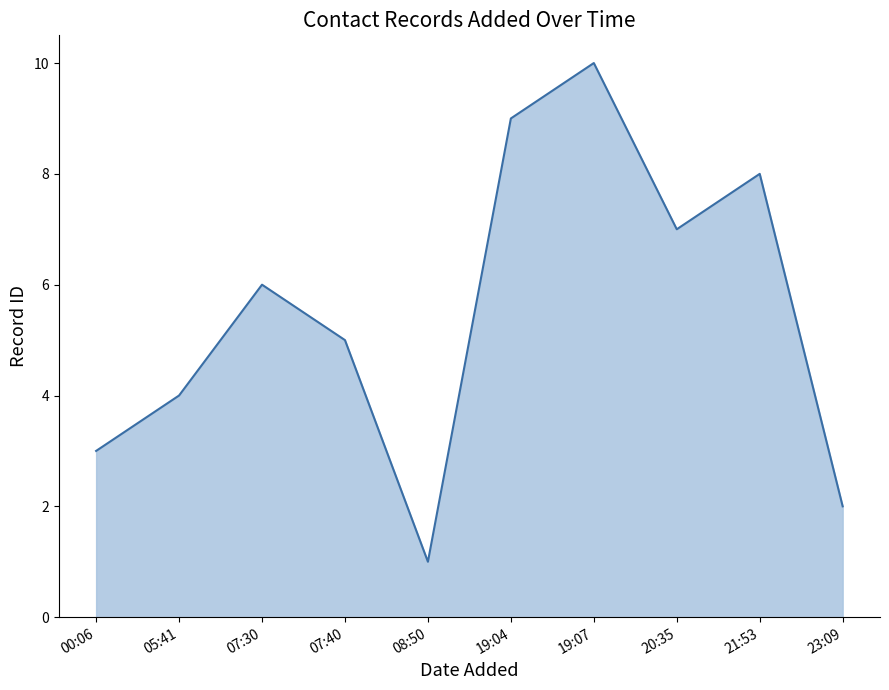

Which label corresponds to the smallest value in the chart?

08:50